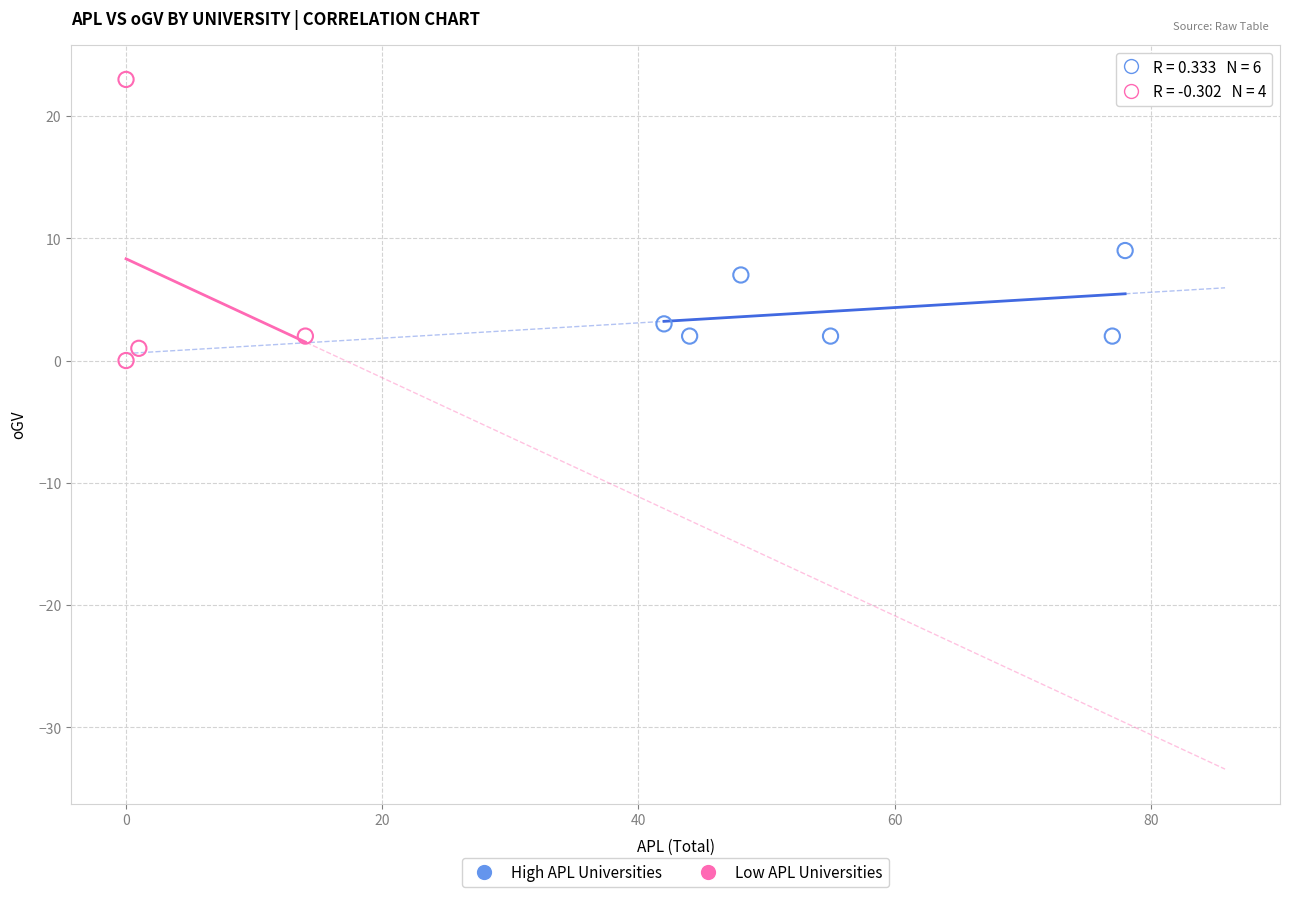

Which series has the largest Y range (max minus min)?

Low APL Universities